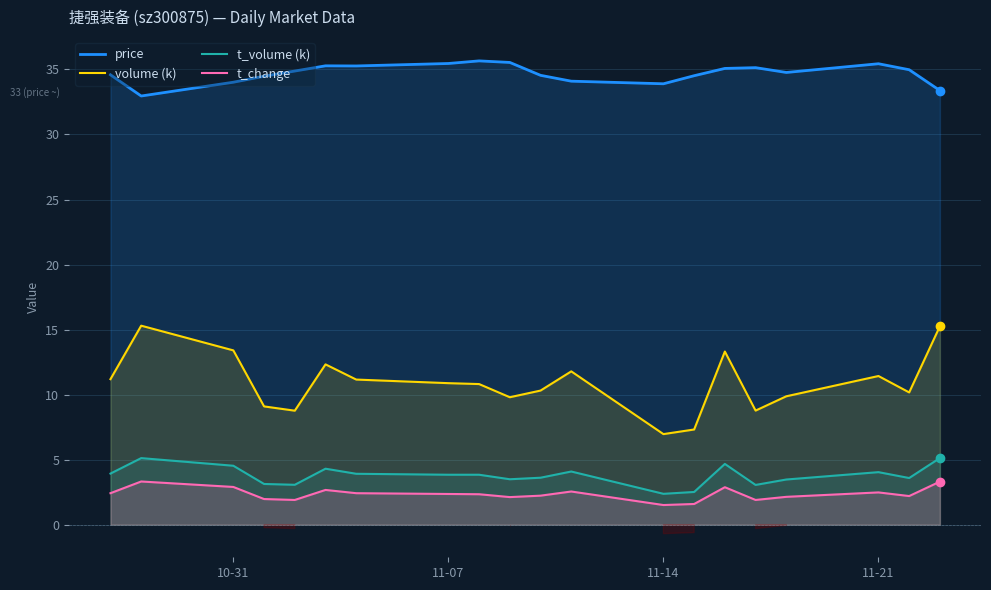

Is it true that volume (k) equals 6.1 at 10-31?

False